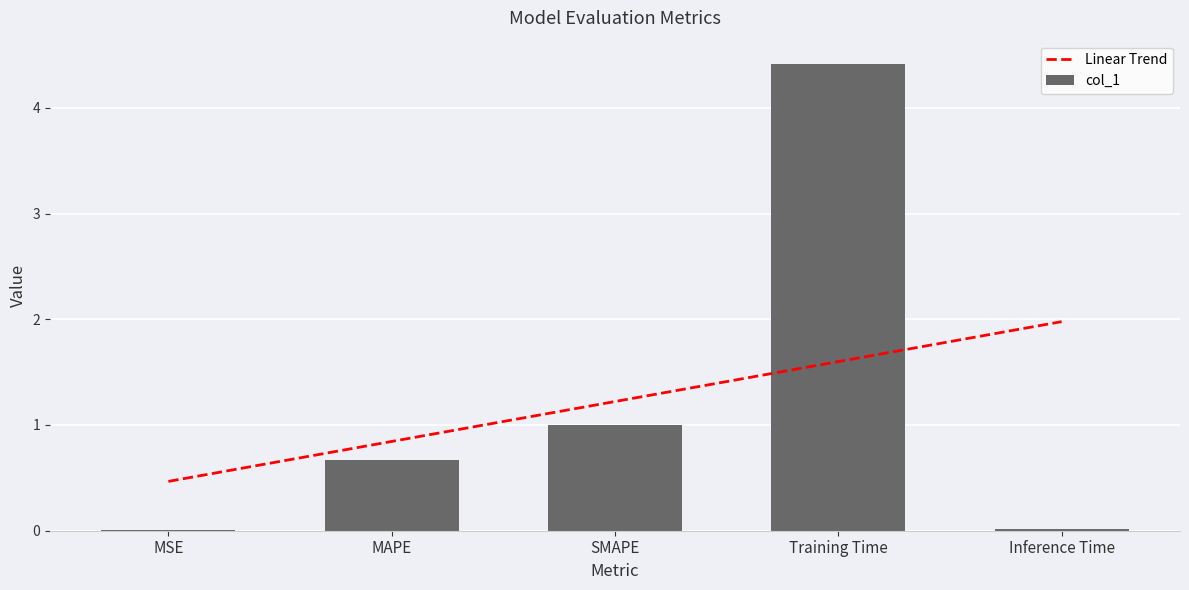

How many distinct data groups are displayed?

1